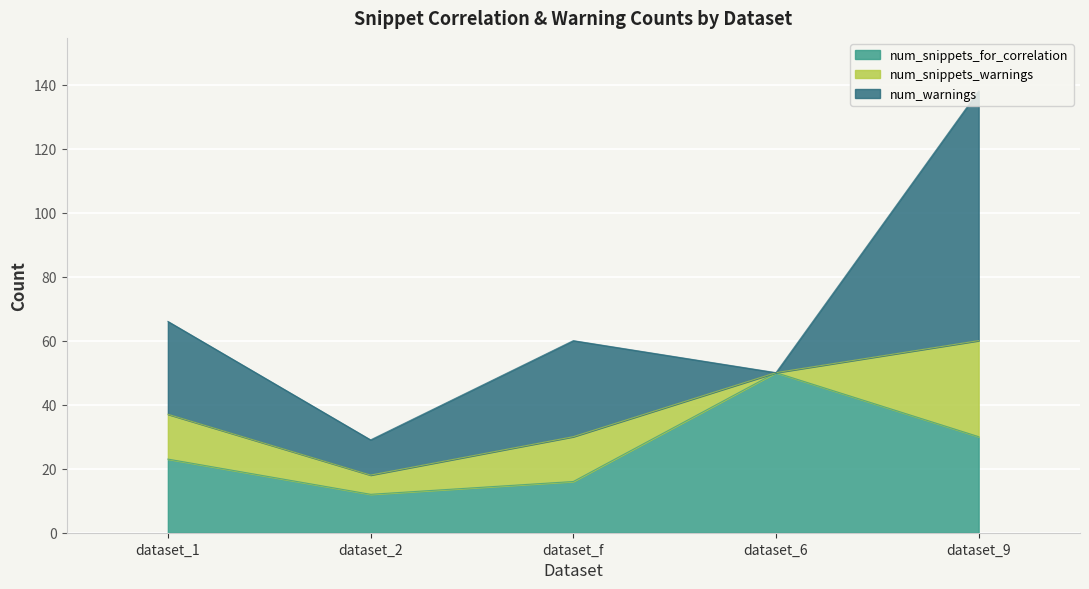

Count the number of data series in this chart.

3